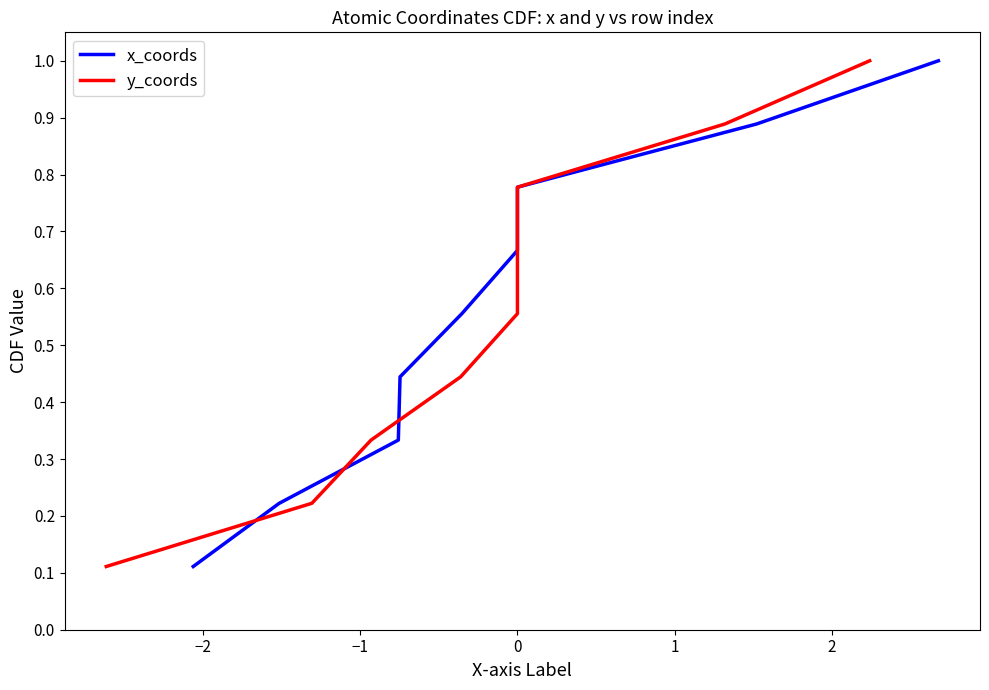

What is the label of the 2nd point from the left?

−2